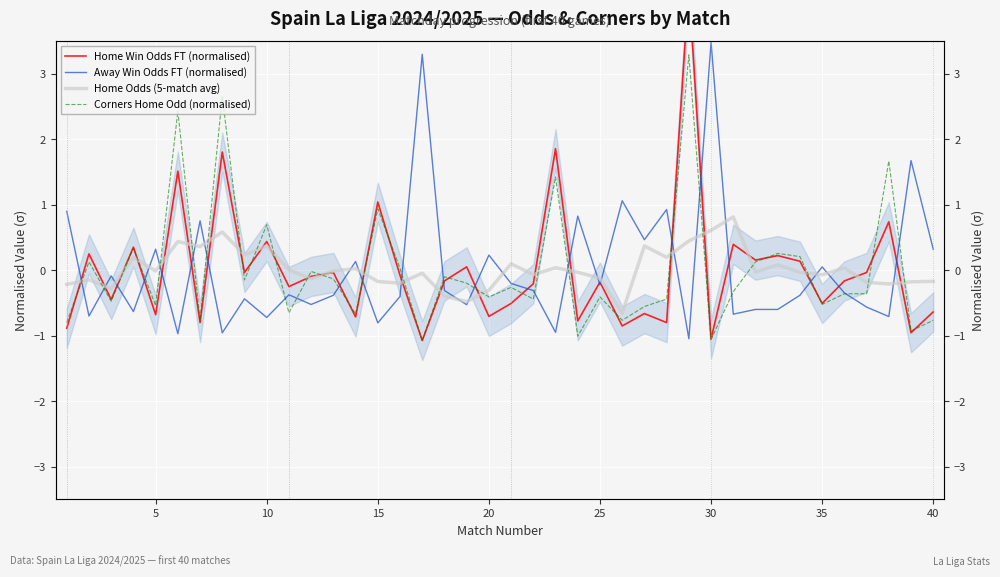

In Home Odds (5-match avg), how many points are higher than both neighbors (excluding endpoints)?

13